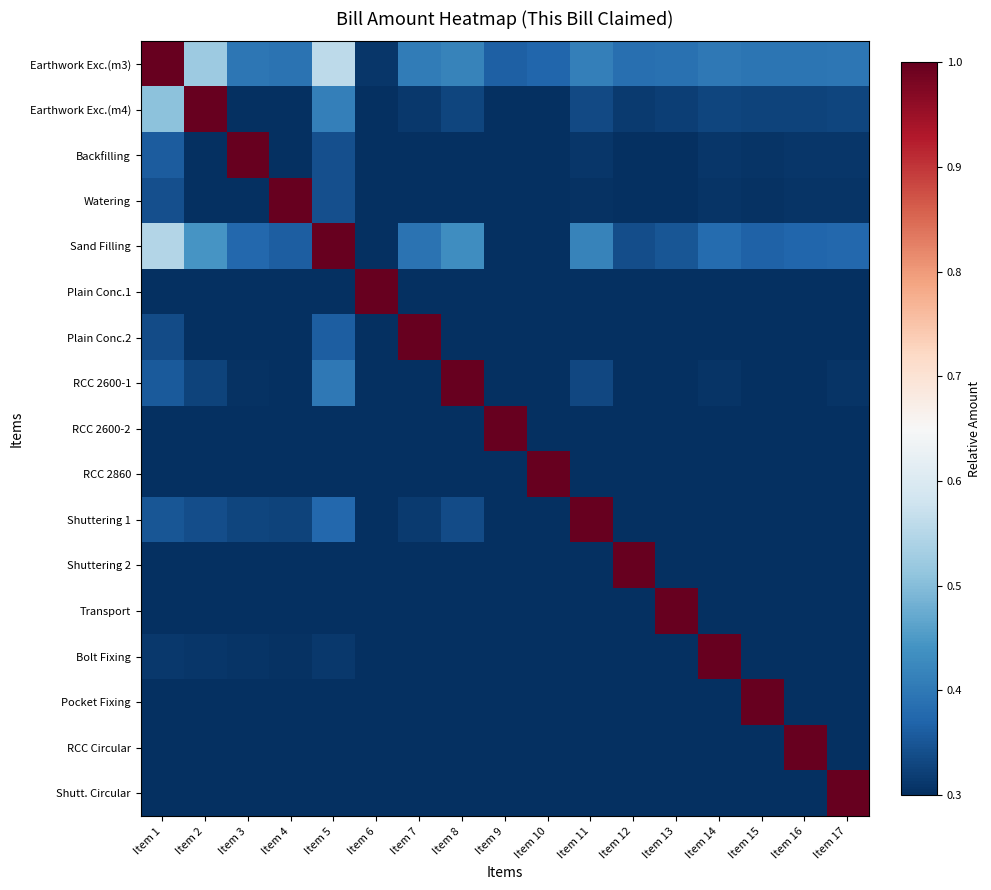

At Item 16, list the series in order from largest to smallest.

RCC Circular, Earthwork Exc.(m3), Sand Filling, Earthwork Exc.(m4), Backfilling, Watering, RCC 2600-1, Plain Conc.2, Plain Conc.1, RCC 2600-2, Shuttering 1, RCC 2860, Shuttering 2, Transport, Bolt Fixing, Pocket Fixing, Shutt. Circular